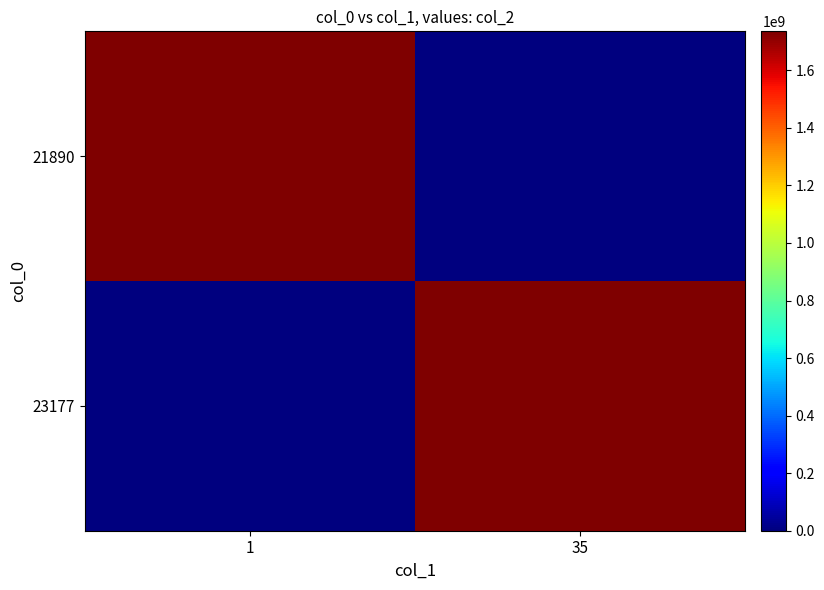

Rank the series at 35 from lowest to highest value.

21890, 23177